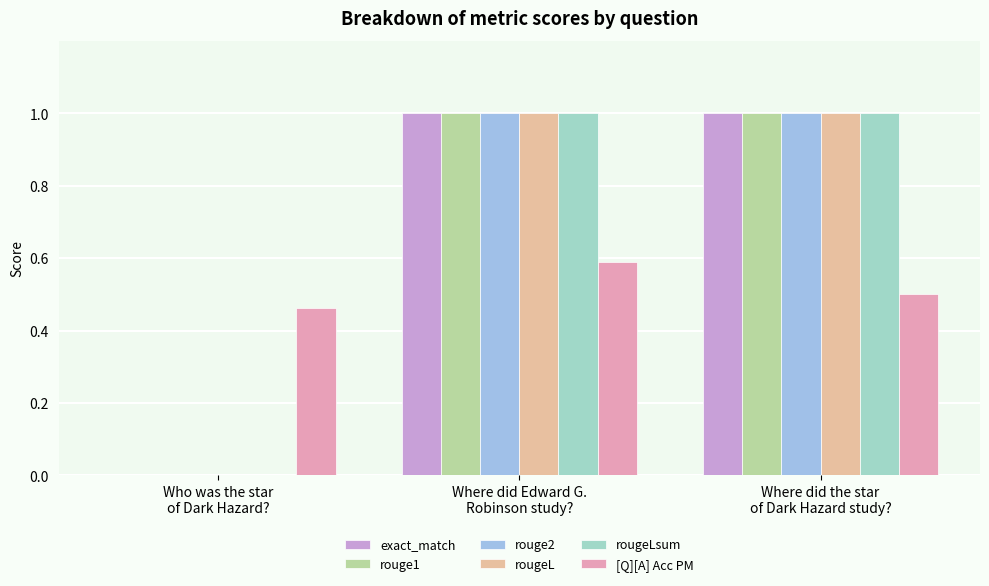

What is the greatest value displayed?

1.0